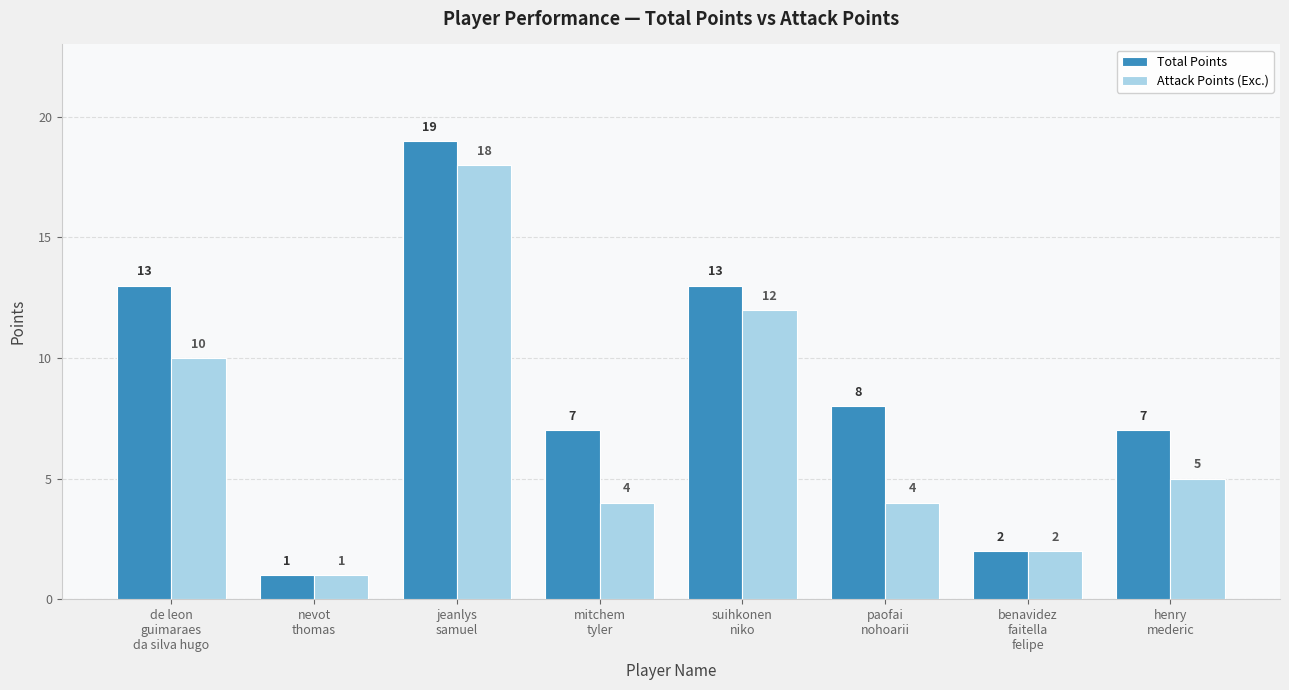

Which category has the highest value in the Total Points series?

jeanlys
samuel